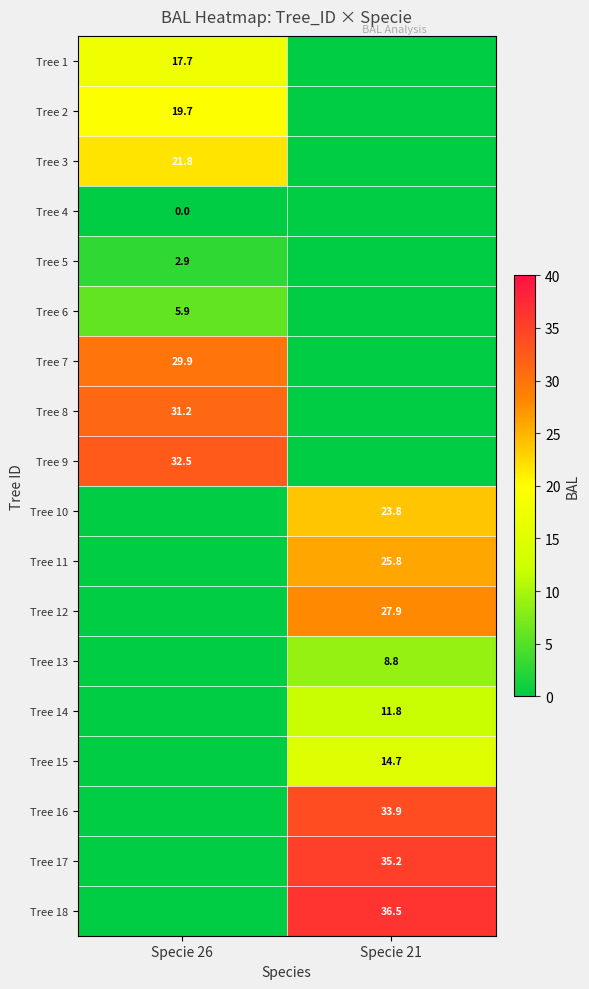

Is it true that Tree 9 equals 20.6 at Specie 26?

False